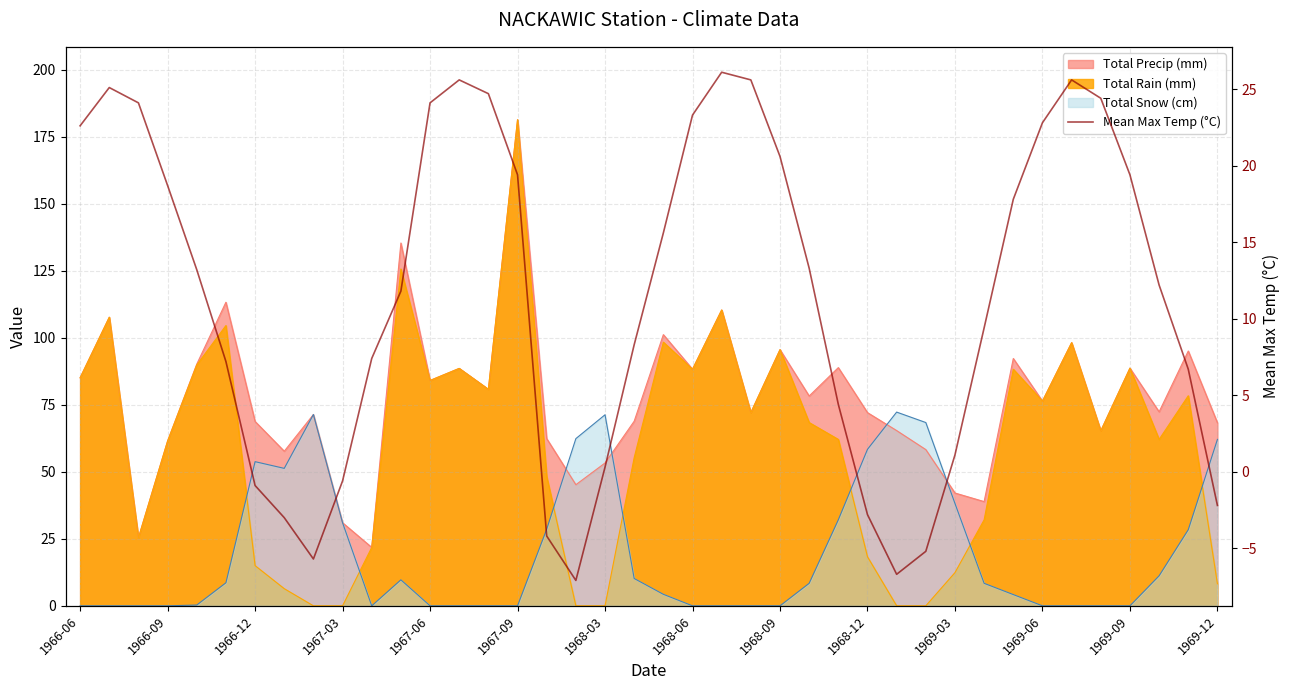

How many negative values are there?

10